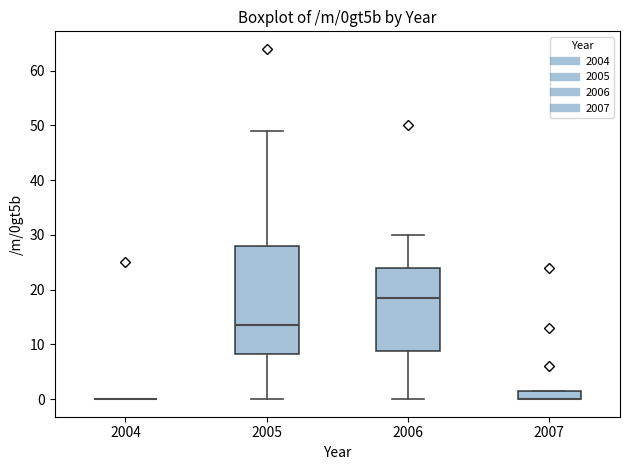

Reading left to right, transcribe this box plot: for each box, give where its median line is, the range the box spans, and where its two whiskers end, as read against the y-axis. The values are not printed on the chart, so give them approximately, as read against the axis.

2004: box collapsed to a line at 0, whiskers 0 to 0
2005: median 14, box 8 to 28, whiskers 0 to 49
2006: median 19, box 9 to 24, whiskers 0 to 30
2007: median 0 (drawn on the box's lower edge), box 0 to 2, whiskers 0 to 2